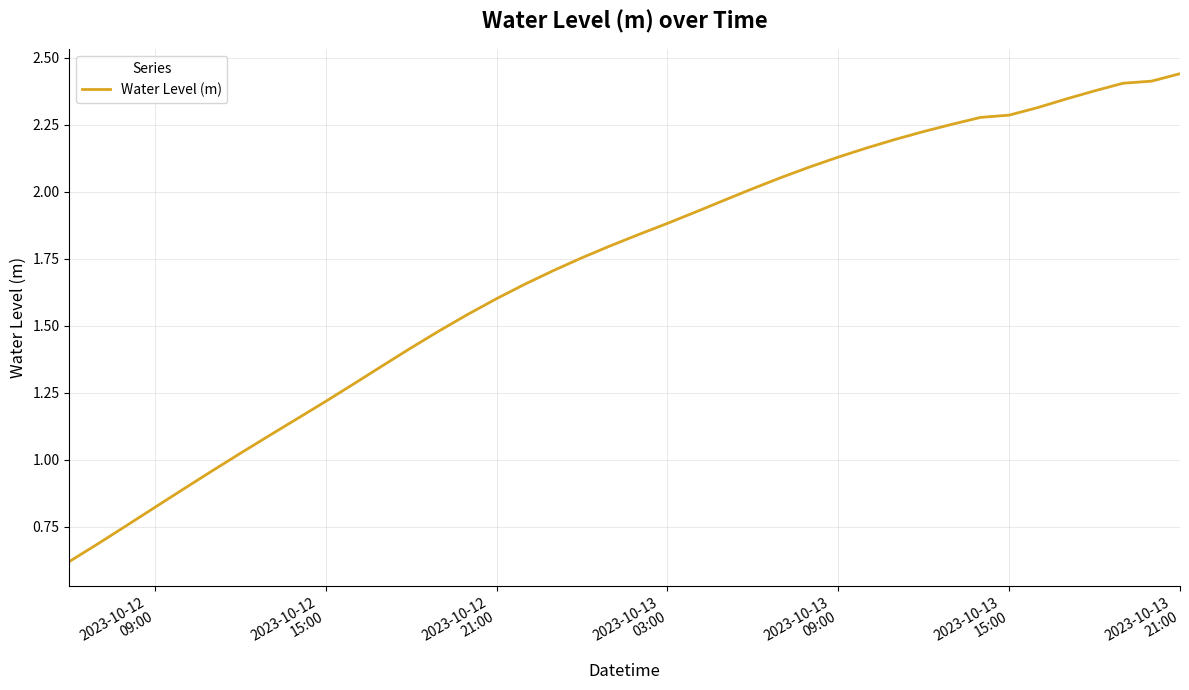

What is the minimum value shown in the chart?

0.6